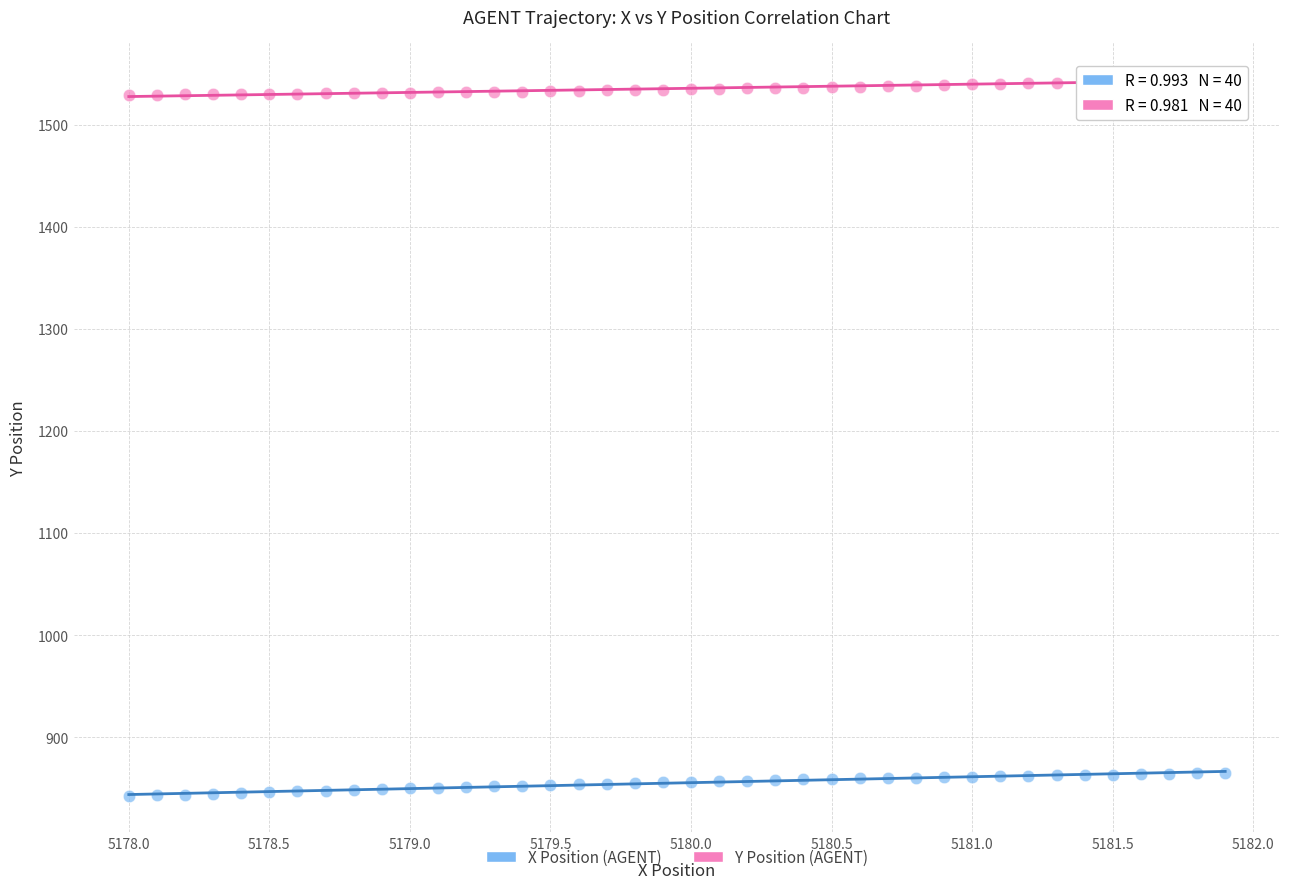

Which series has the widest spread of Y values?

X Position (AGENT)